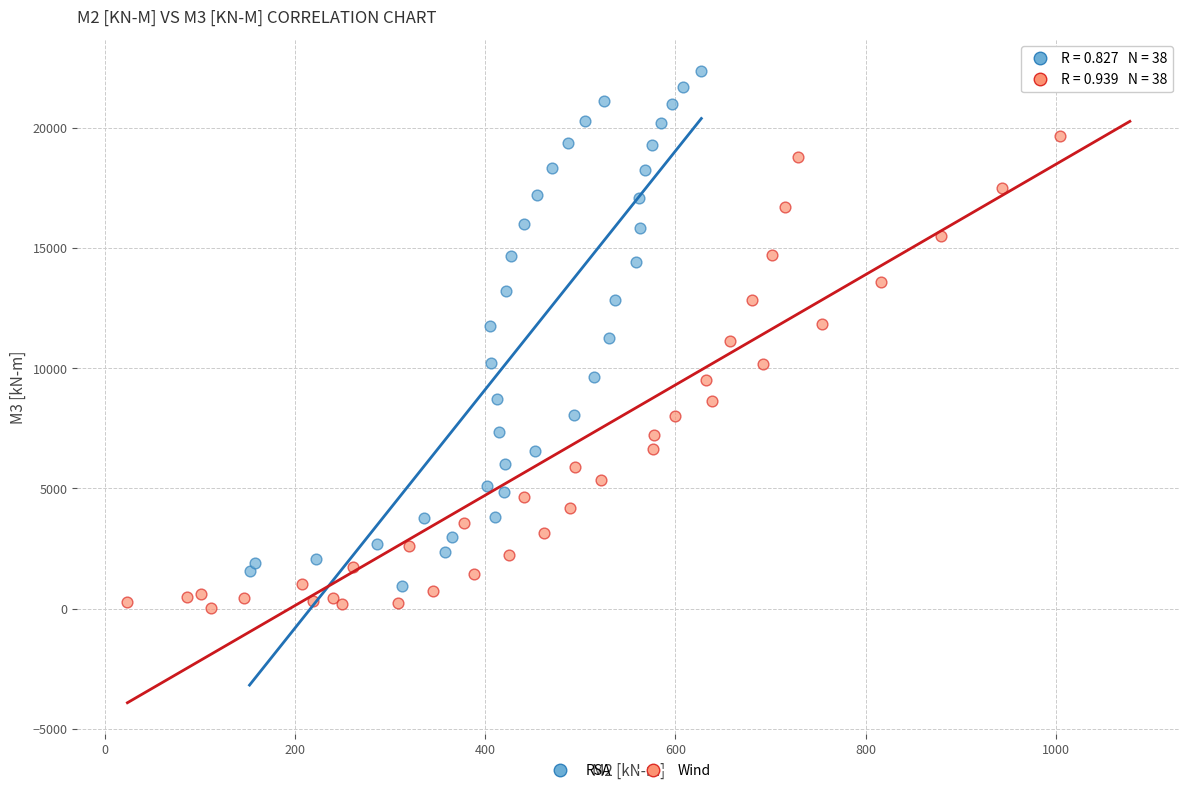

What are all the series names shown in the legend?

RSA, Wind